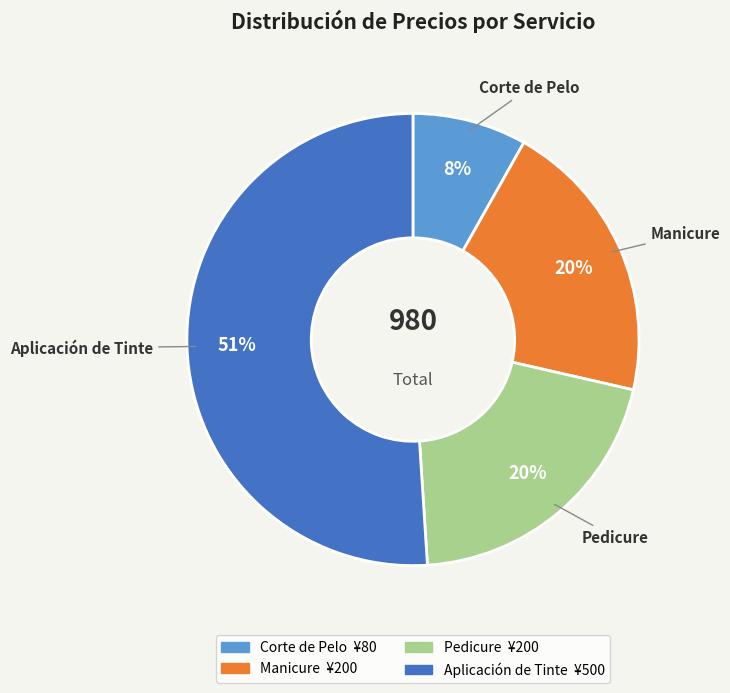

What is the largest slice in the pie chart?

Aplicación de Tinte